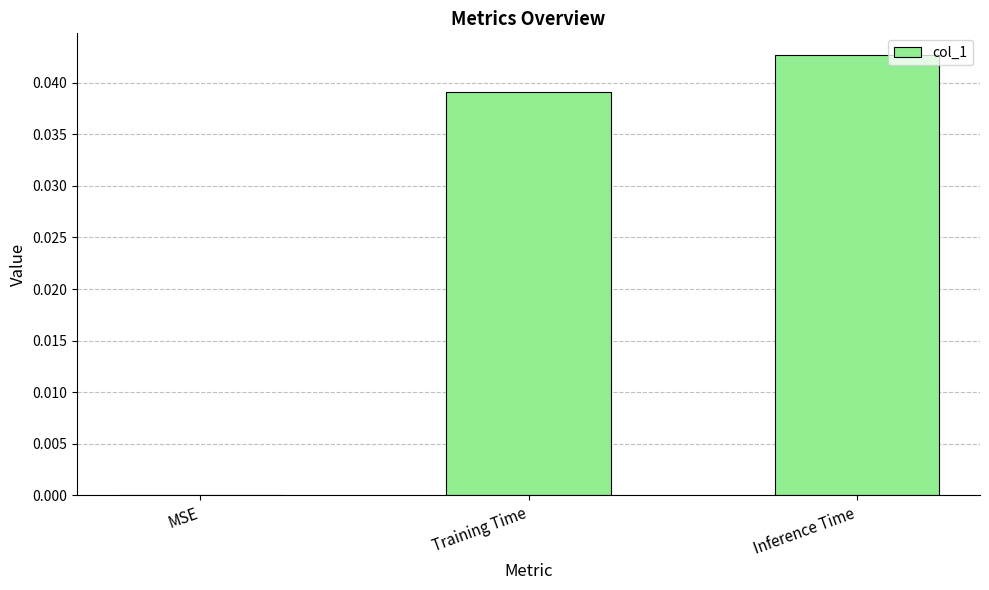

True or false: the data shows 0.1 at Training Time.

False